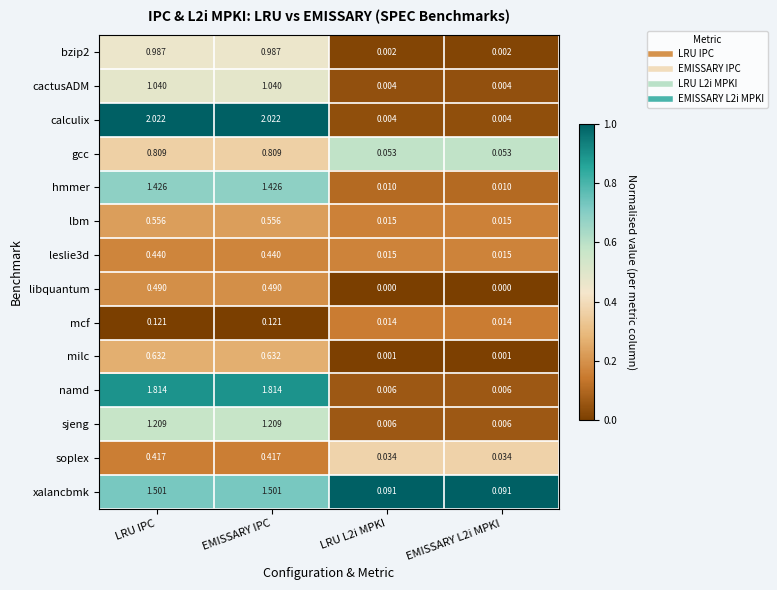

At which label does namd first exceed 1?

LRU IPC